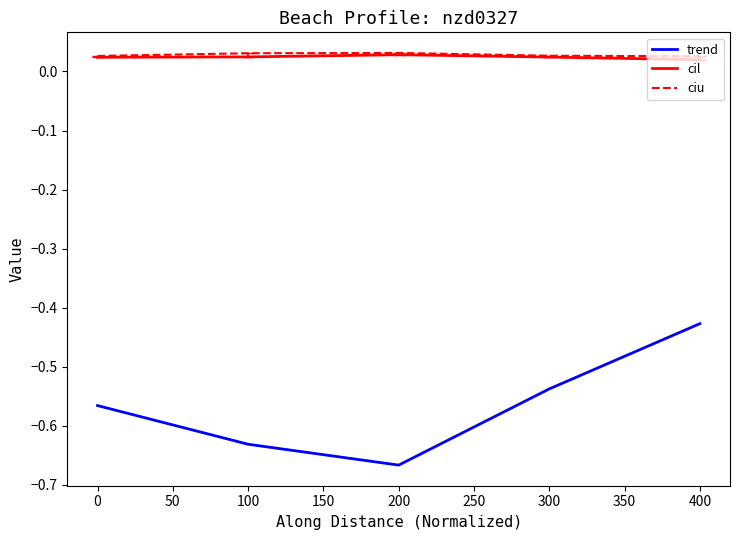

At which category does the chart reach its minimum across all series?

200